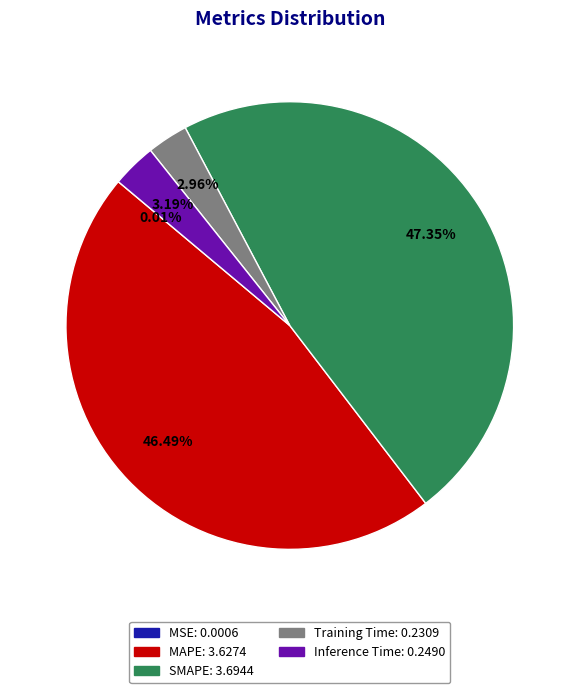

Which category has the biggest portion of the pie?

SMAPE